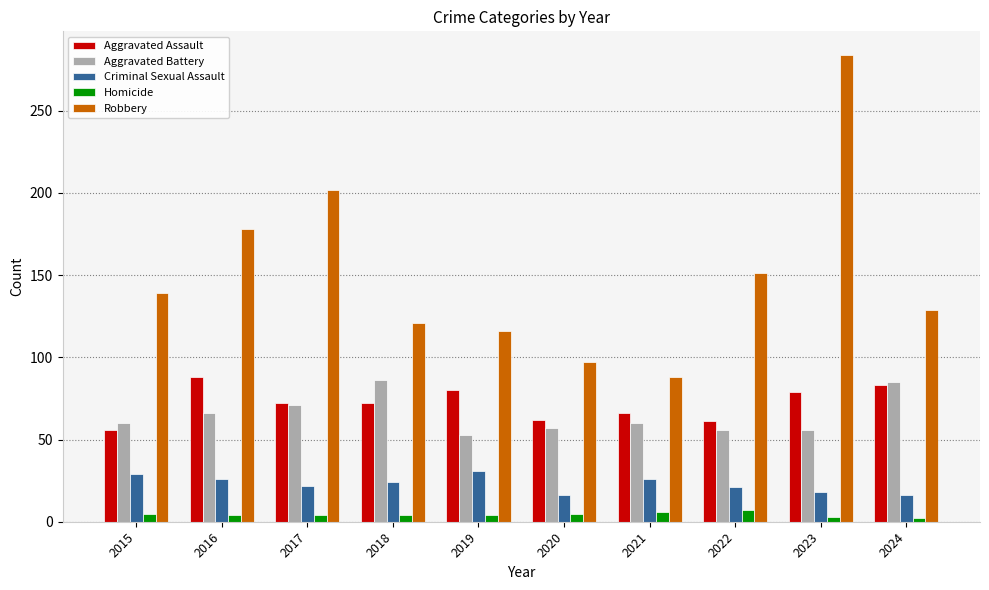

Which label corresponds to the largest value in the chart?

2023